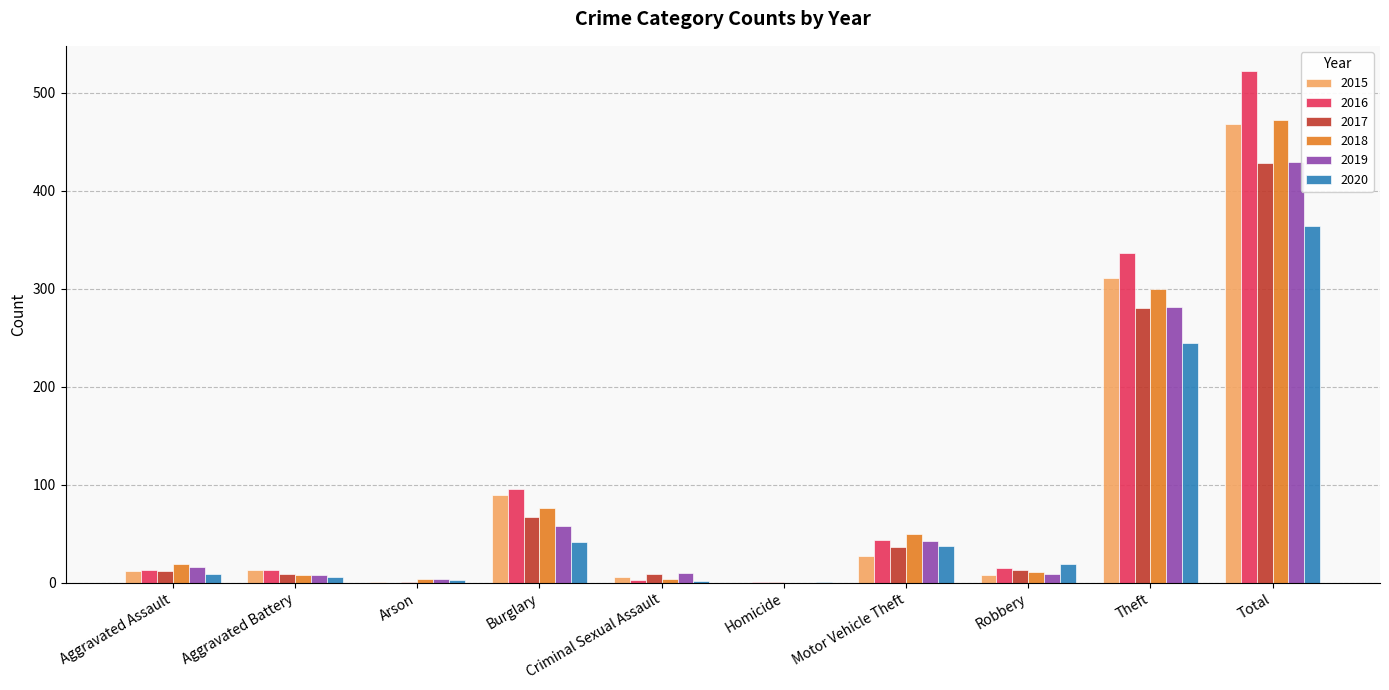

Is the value of 2020 at Criminal Sexual Assault greater than the value of 2019 at Total?

No